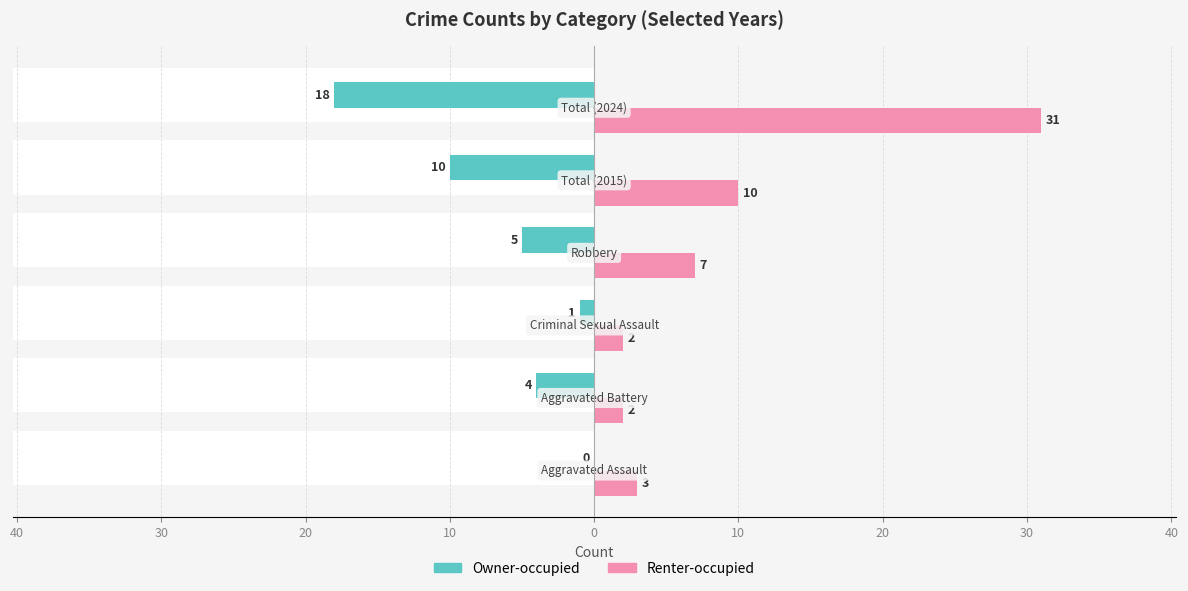

Between 20 and 50, which is larger?

50